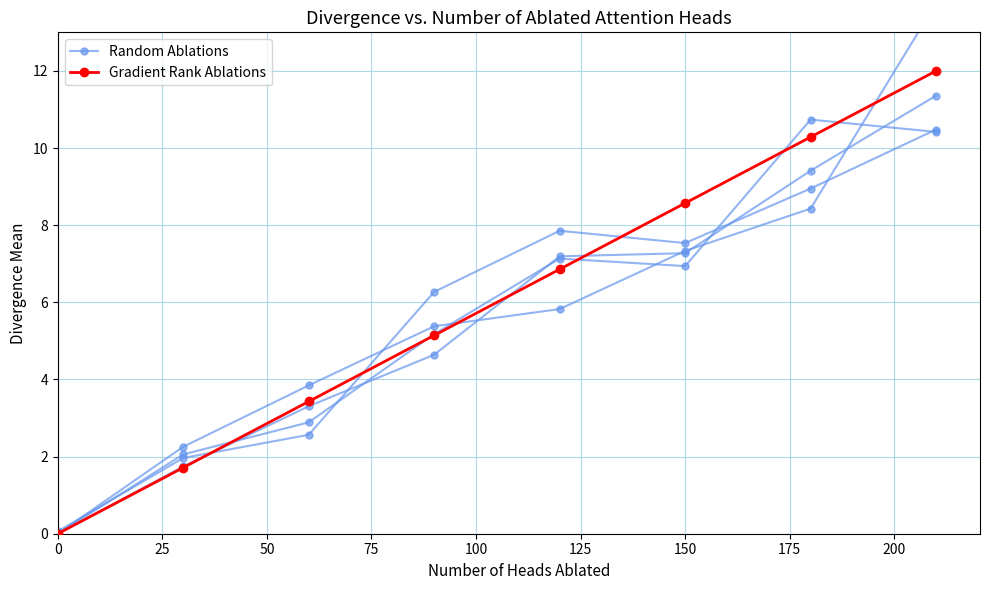

How many lines are shown in the chart?

2